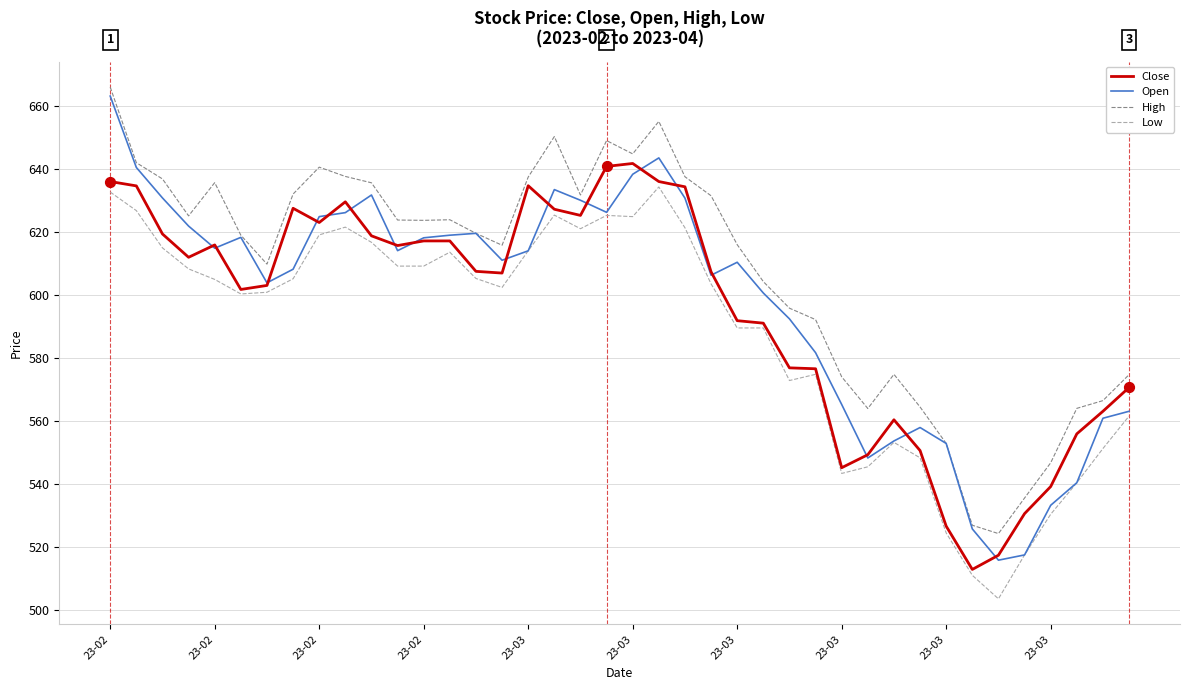

At how many categories does at least one series exceed 576?

28